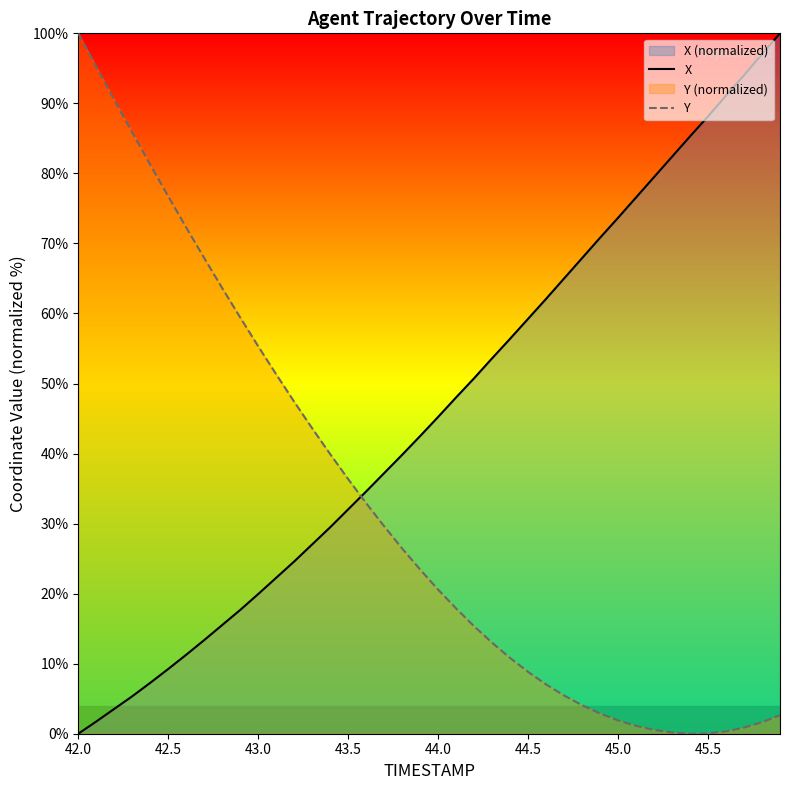

Which series ends up on top after the final intersection of Y and X?

X